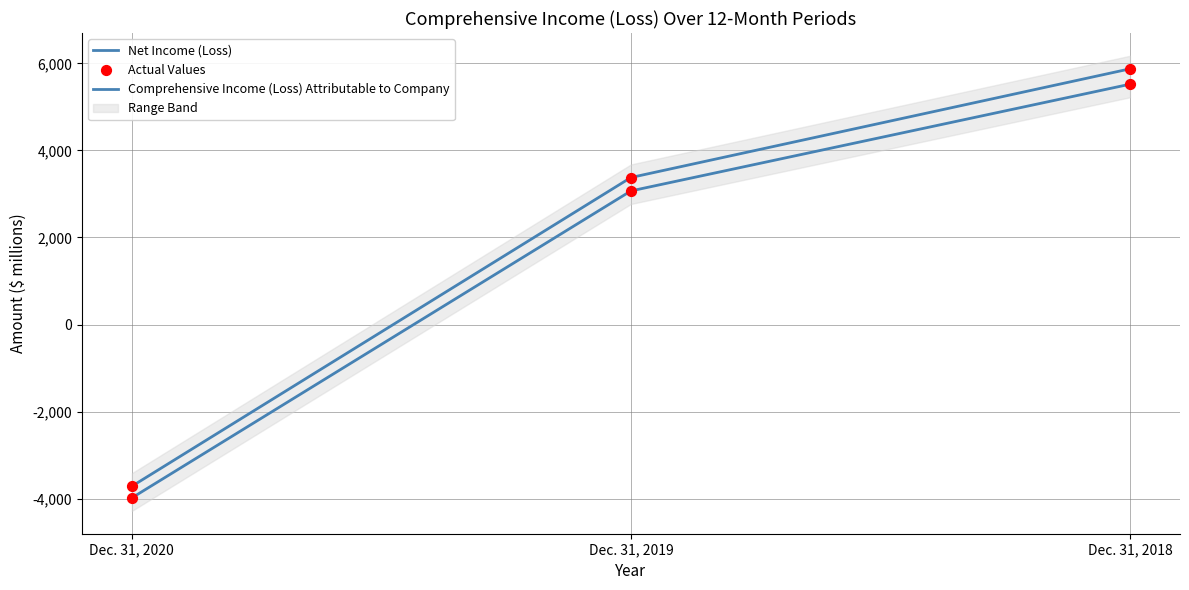

Which series has the widest spread of Y values?

Net Income (Loss)